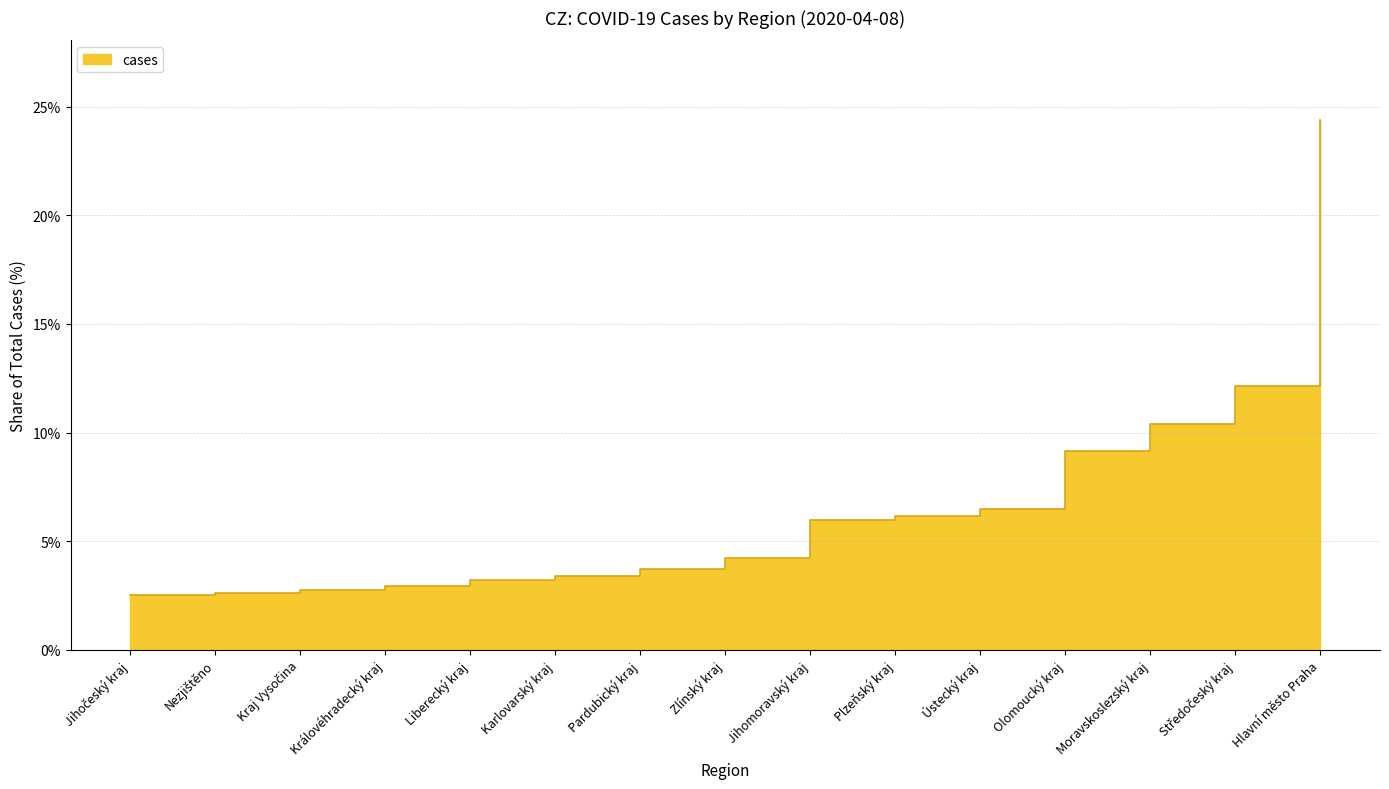

What is the difference between the maximum and second lowest values?

21.8